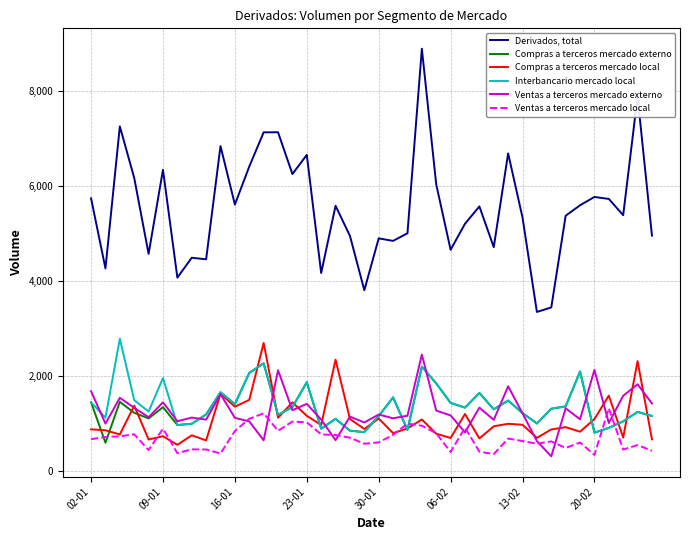

Which series has the widest spread of values?

Derivados, total